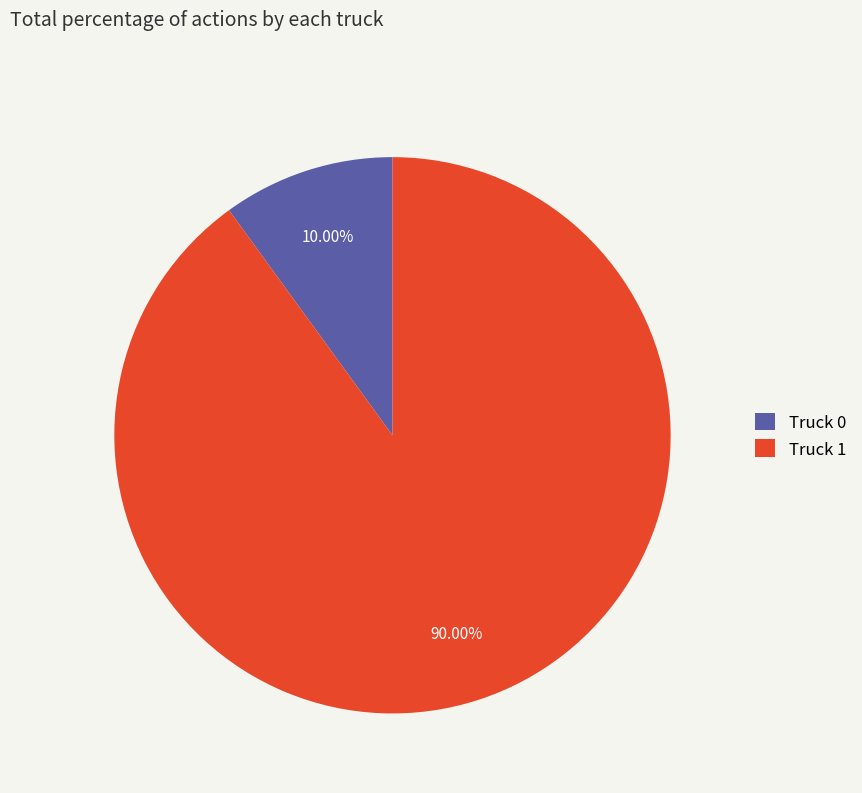

How many segments does this pie chart have?

2